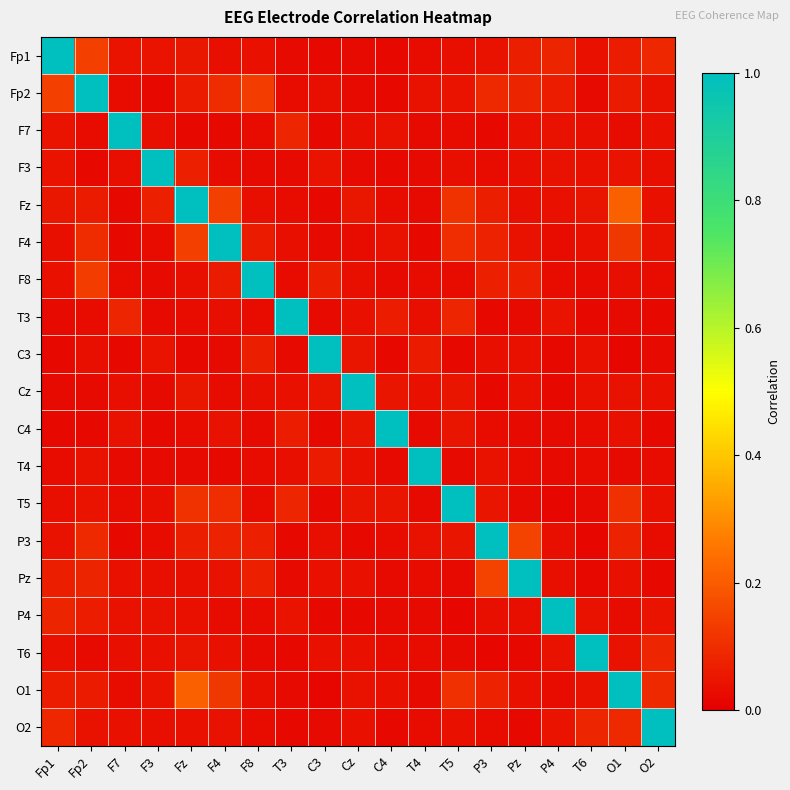

Which has a higher value, O2 or Fz?

O2